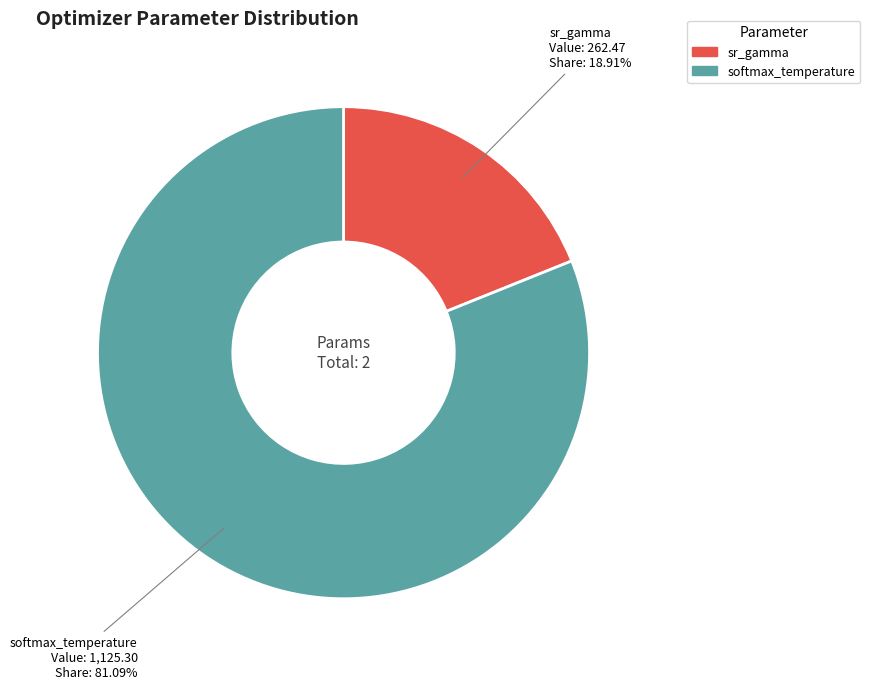

Does any single category account for the majority?

Yes